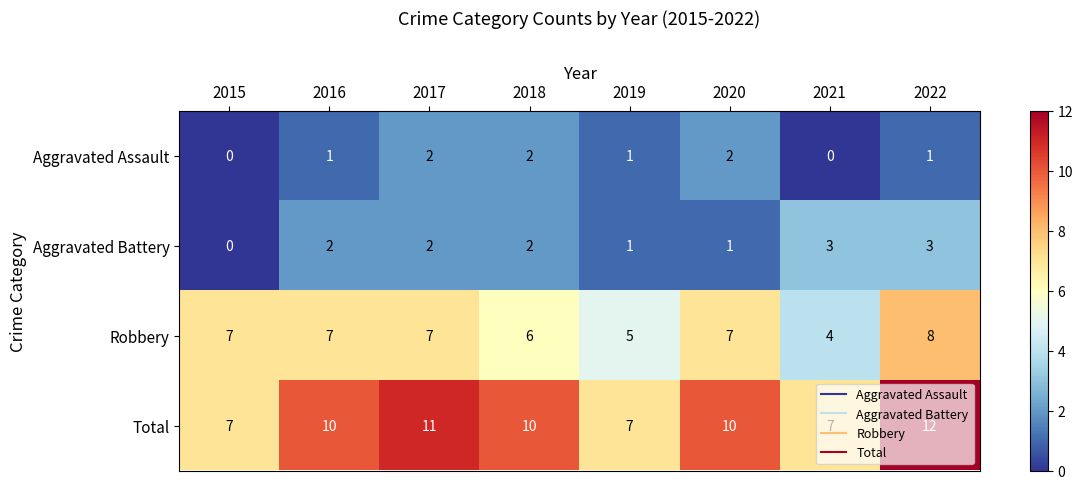

The Robbery series shows 7 at 2016. True or false?

True